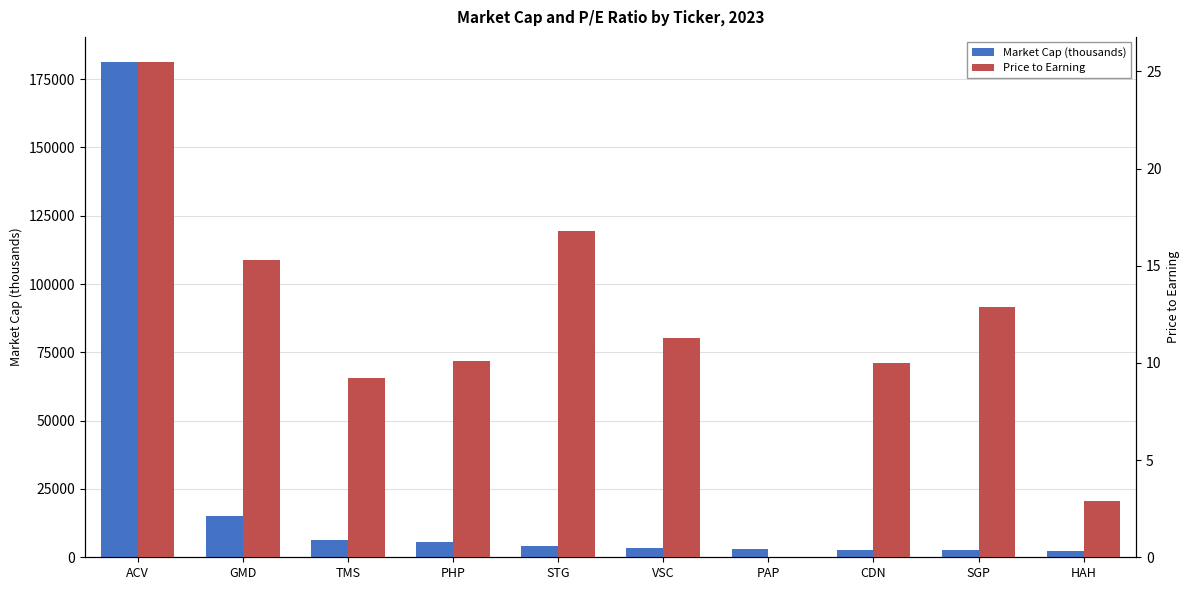

How many bars are there in each group?

2